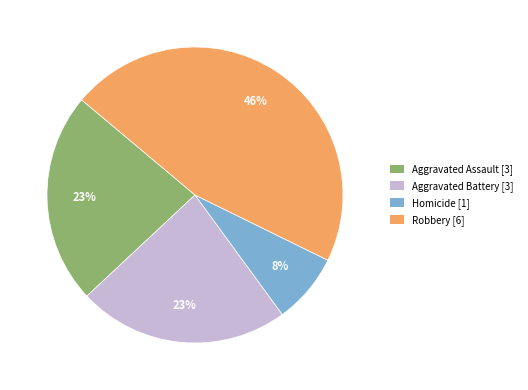

Is there any slice that represents more than half of the pie?

No